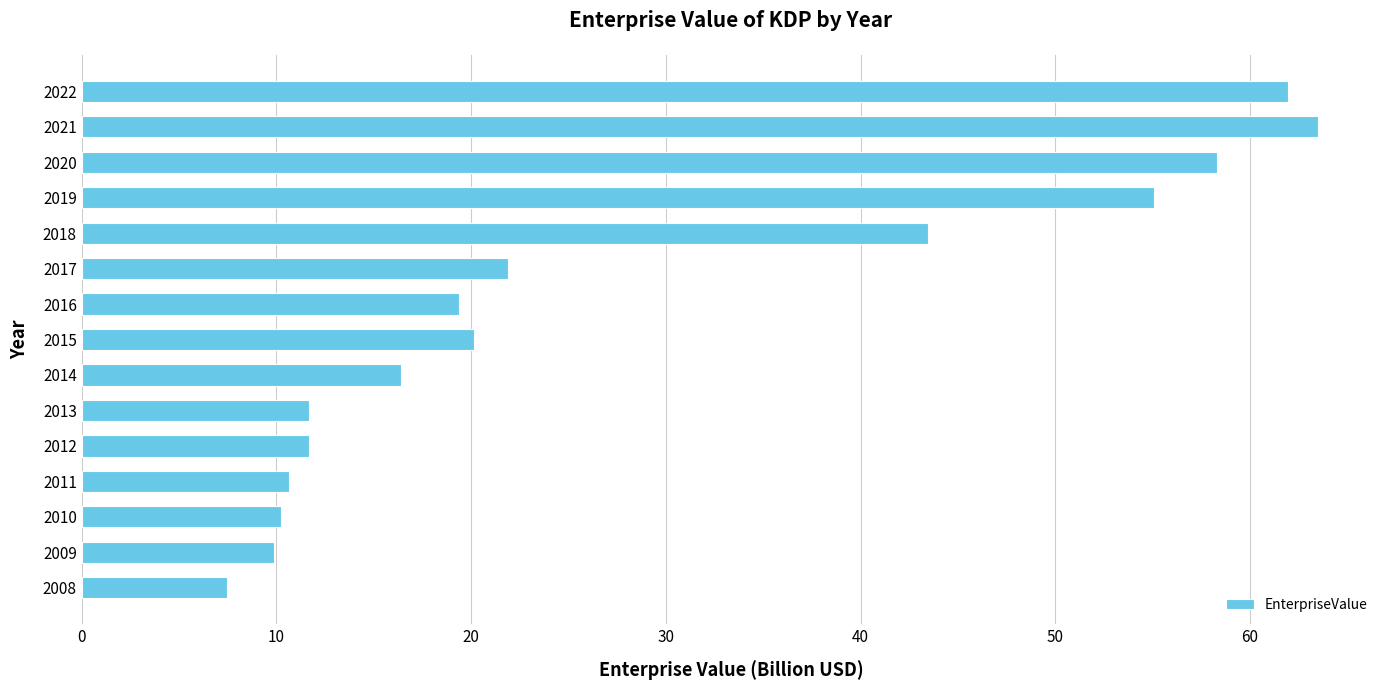

How many distinct data groups are displayed?

1